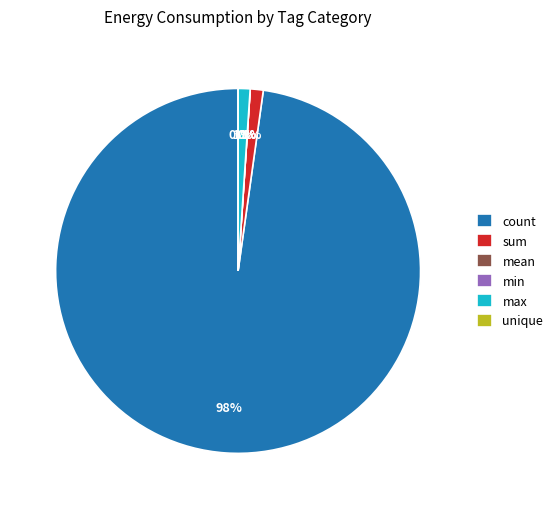

Rank the categories by value from highest to lowest.

count, sum, max, mean, min, unique